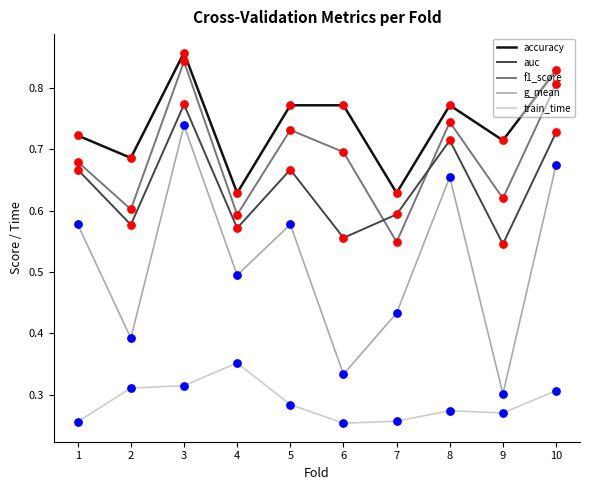

Which series has the largest total across all categories?

accuracy